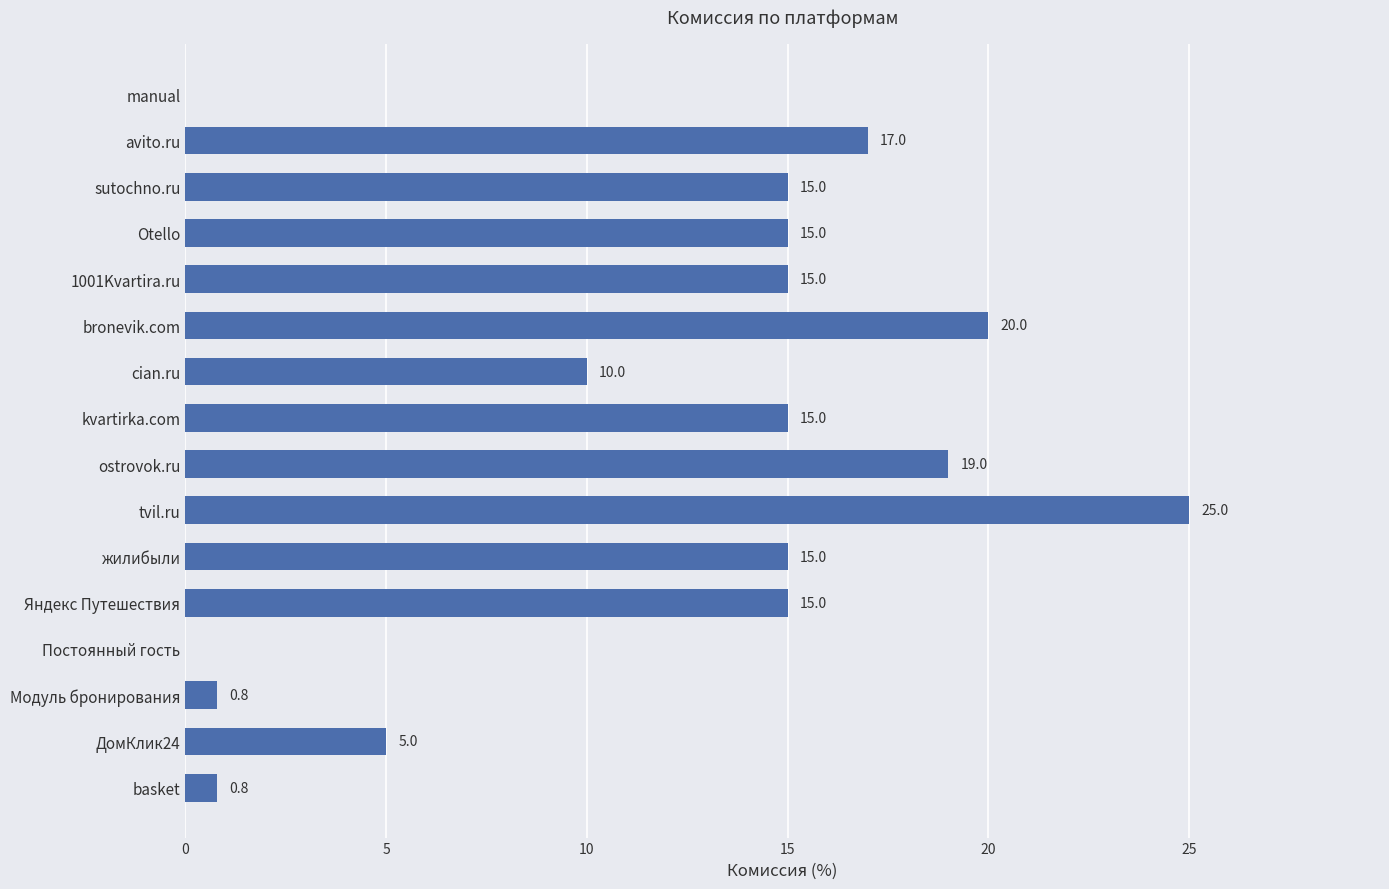

Are the bars horizontal?

Yes